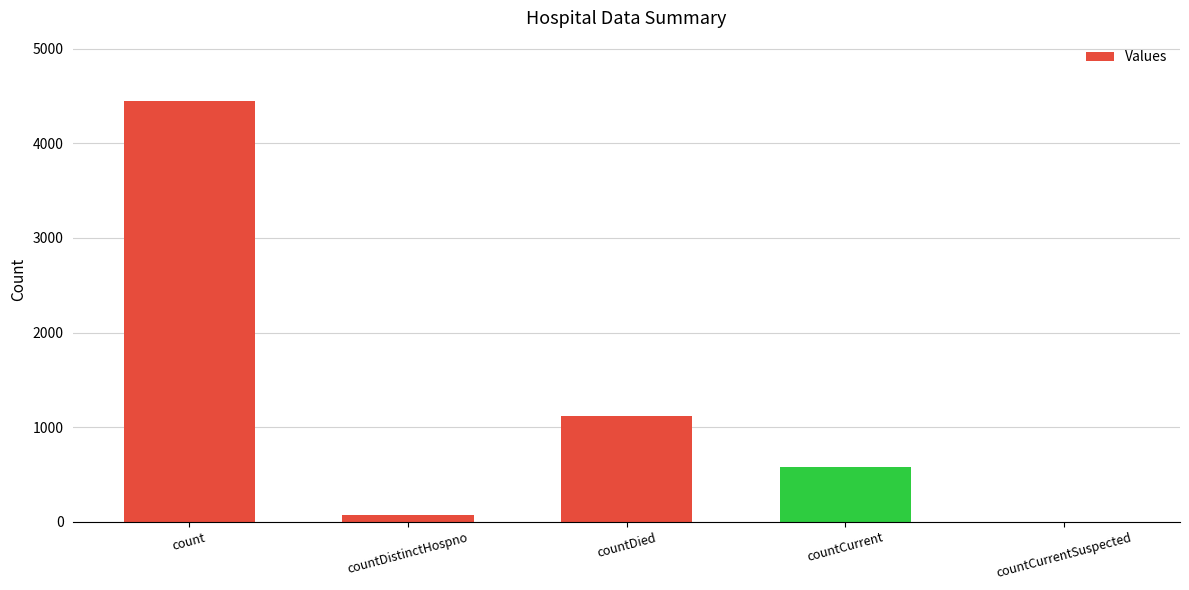

Between countDistinctHospno and countCurrent, which is larger?

countCurrent